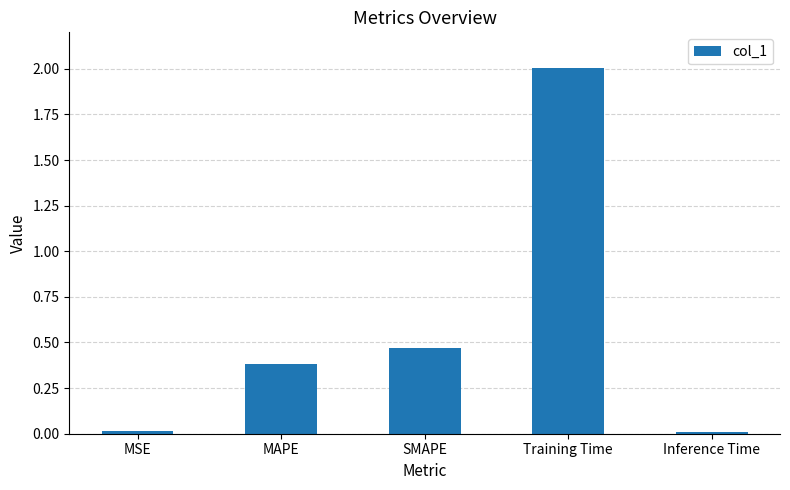

The chart shows a value of 0.8 at SMAPE. True or false?

False